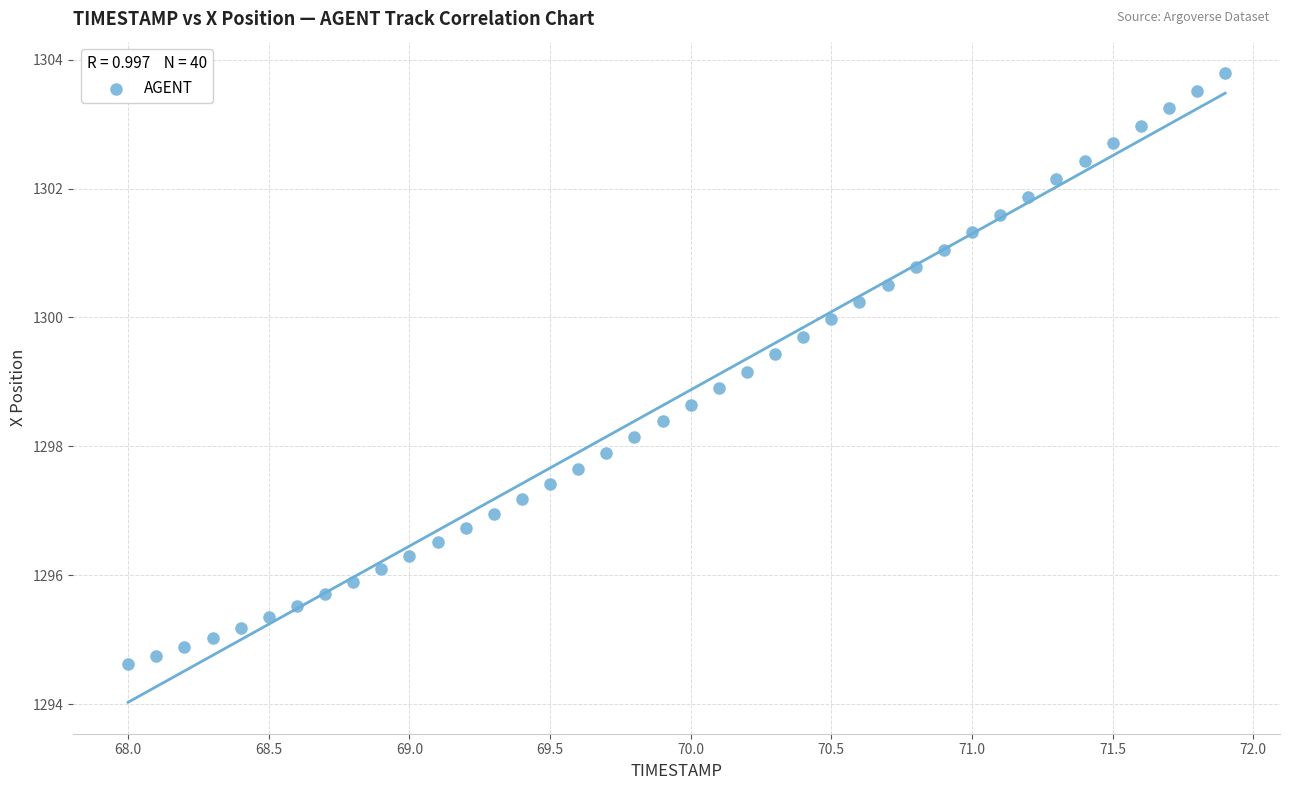

What is the range of Y values (max minus min)?

9.2